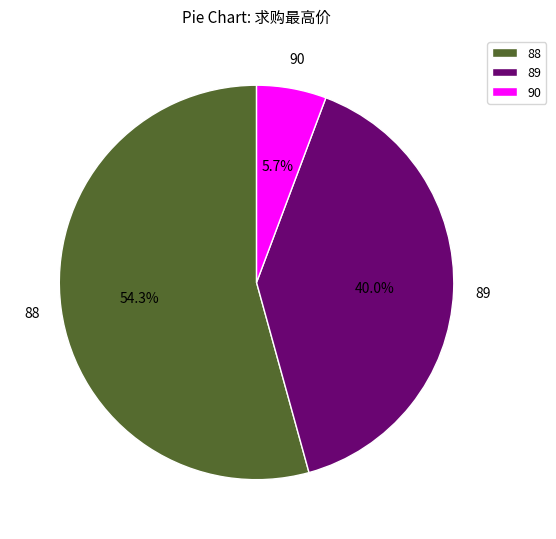

Count the number of slices in the pie.

3